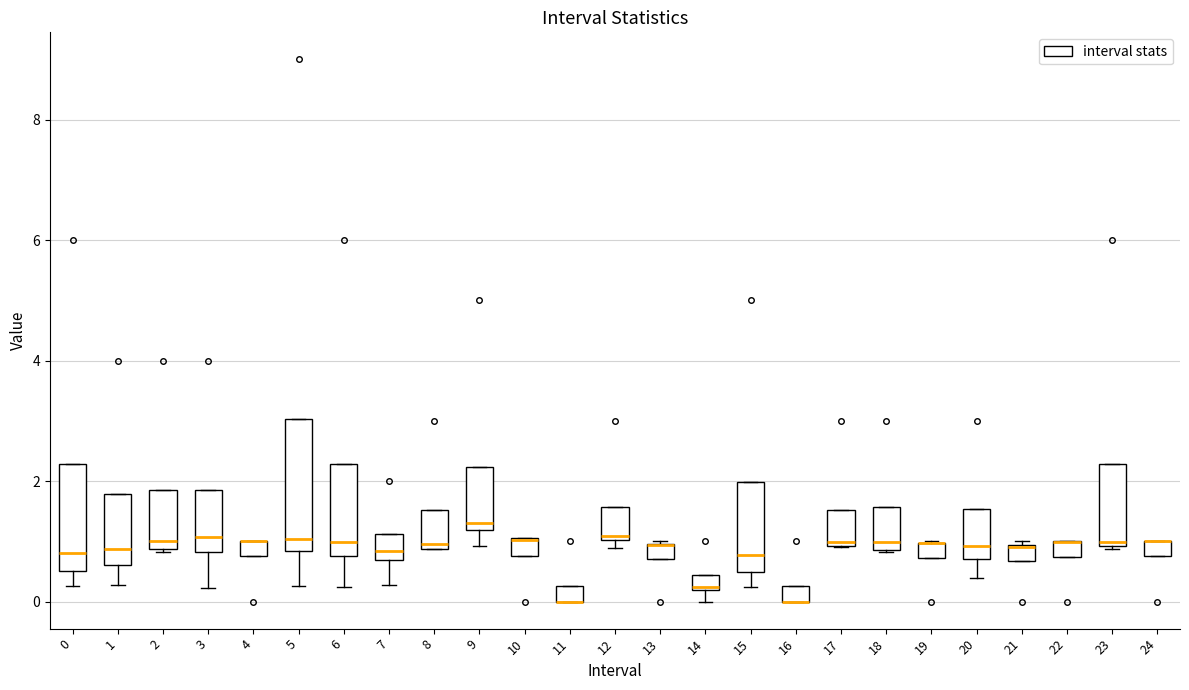

Comparing the boxes themselves (not the whiskers), which one is the tallest?

5